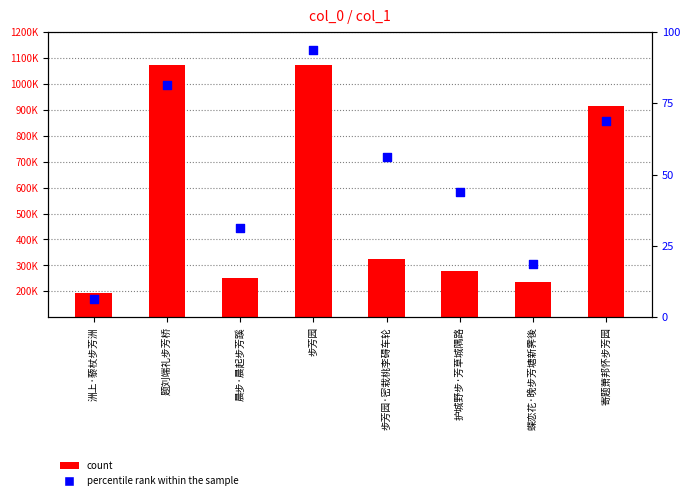

Is the value of percentile rank within the sample at 洲上·藜杖步芳洲 greater than the value of col_0 at 护城野步·芳草城隅路?

No